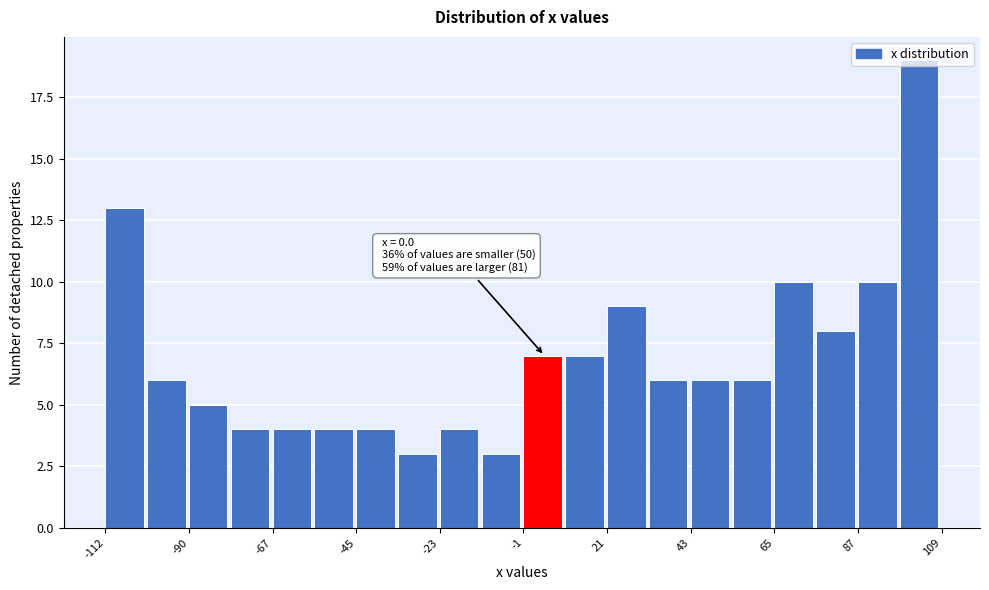

Read against the x-axis, roughly where is the centre of the tallest bar?

105